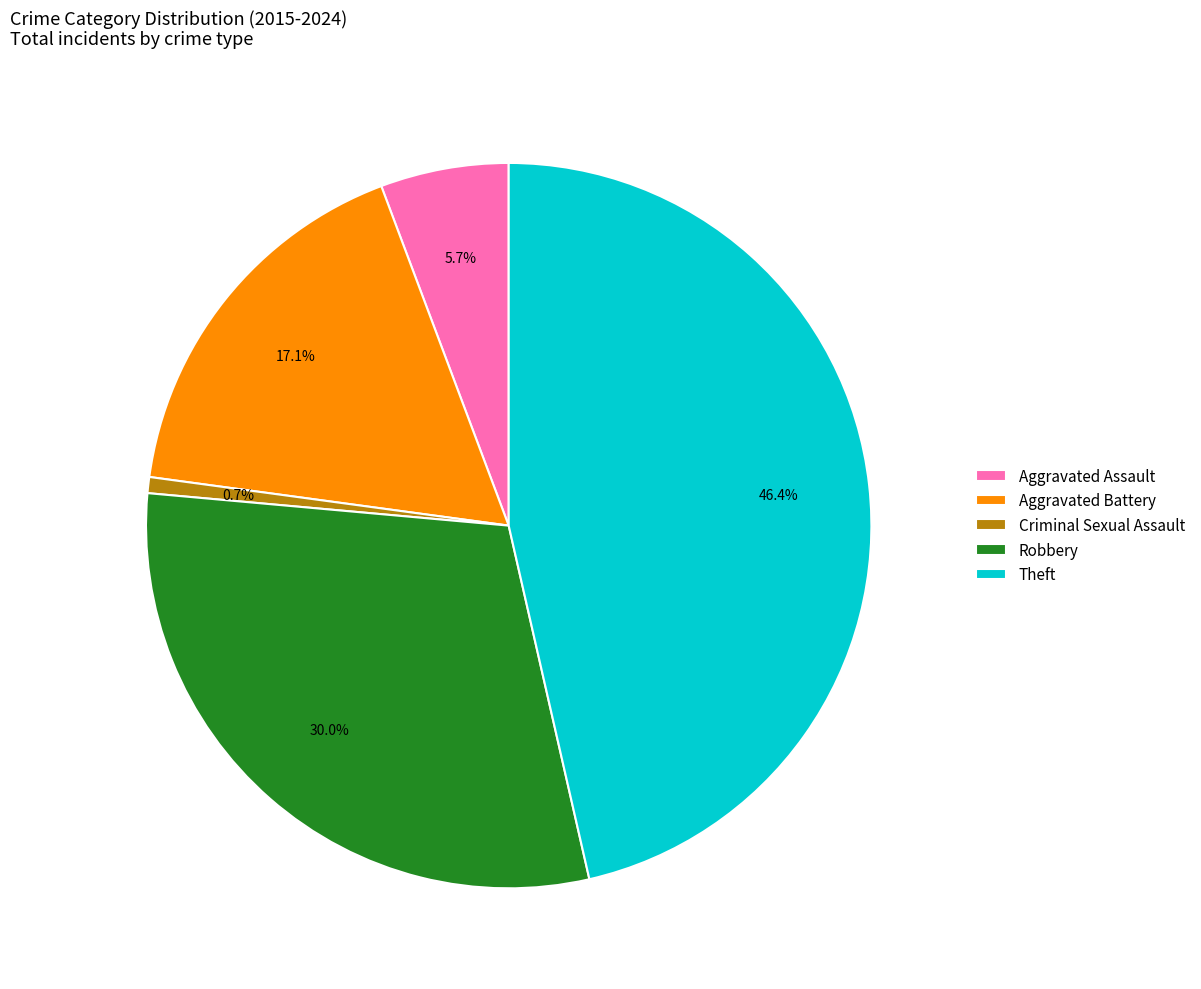

To the nearest percent, what portion does Theft represent?

46%